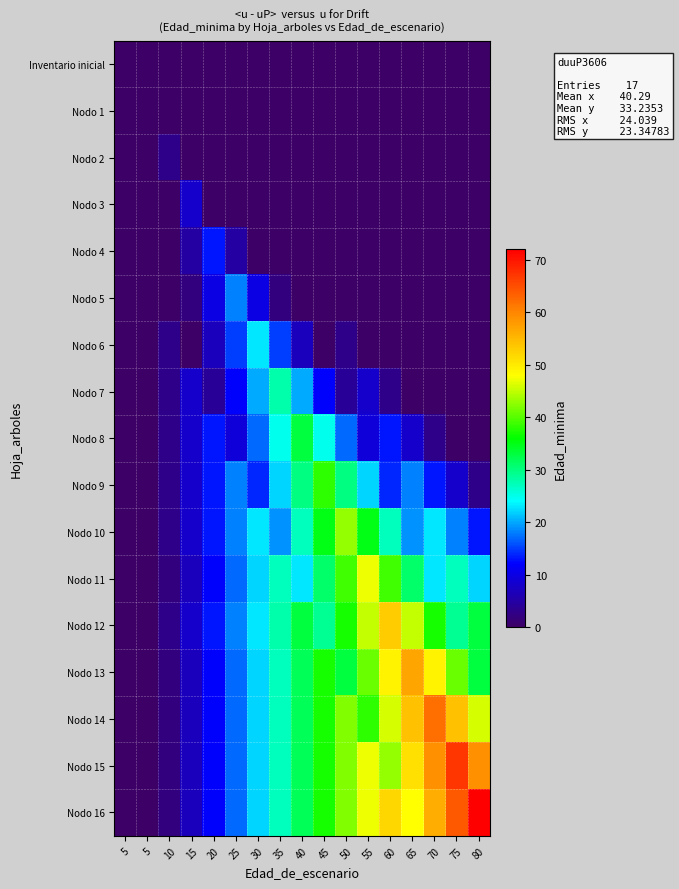

Reading left to right, extract all data points from this chart.

Inventario inicial: 5=0	5=0	10=0	15=0	20=0	25=0	30=0	35=0	40=0	45=0	50=0	55=0	60=0	65=0	70=0	75=0	80=0
Nodo 1: 5=0	5=0	10=0	15=0	20=0	25=0	30=0	35=0	40=0	45=0	50=0	55=0	60=0	65=0	70=0	75=0	80=0
Nodo 2: 5=0	5=0	10=3	15=0	20=0	25=0	30=0	35=0	40=0	45=0	50=0	55=0	60=0	65=0	70=0	75=0	80=0
Nodo 3: 5=0	5=0	10=0	15=8	20=0	25=0	30=0	35=0	40=0	45=0	50=0	55=0	60=0	65=0	70=0	75=0	80=0
Nodo 4: 5=0	5=0	10=0	15=5	20=13	25=5	30=0	35=0	40=0	45=0	50=0	55=0	60=0	65=0	70=0	75=0	80=0
Nodo 5: 5=0	5=0	10=0	15=2	20=10	25=18	30=10	35=2	40=0	45=0	50=0	55=0	60=0	65=0	70=0	75=0	80=0
Nodo 6: 5=0	5=0	10=3	15=0	20=7	25=15	30=23	35=15	40=7	45=0	50=3	55=0	60=0	65=0	70=0	75=0	80=0
Nodo 7: 5=0	5=0	10=3	15=8	20=4	25=12	30=20	35=28	40=20	45=12	50=4	55=8	60=3	65=0	70=0	75=0	80=0
Nodo 8: 5=0	5=0	10=3	15=8	20=13	25=9	30=17	35=25	40=33	45=25	50=17	55=9	60=13	65=8	70=3	75=0	80=0
Nodo 9: 5=0	5=0	10=3	15=8	20=13	25=18	30=14	35=22	40=30	45=38	50=30	55=22	60=14	65=18	70=13	75=8	80=3
Nodo 10: 5=0	5=0	10=3	15=8	20=13	25=18	30=23	35=19	40=27	45=35	50=43	55=35	60=27	65=19	70=23	75=18	80=13
Nodo 11: 5=0	5=0	10=2	15=7	20=12	25=17	30=22	35=27	40=23	45=31	50=39	55=47	60=39	65=31	70=23	75=27	80=22
Nodo 12: 5=0	5=0	10=3	15=8	20=13	25=18	30=23	35=28	40=33	45=29	50=37	55=45	60=53	65=45	70=37	75=29	80=33
Nodo 13: 5=0	5=0	10=2	15=7	20=12	25=17	30=22	35=27	40=32	45=37	50=33	55=41	60=49	65=57	70=49	75=41	80=33
Nodo 14: 5=0	5=0	10=2	15=7	20=12	25=17	30=22	35=27	40=32	45=37	50=42	55=38	60=46	65=54	70=62	75=54	80=46
Nodo 15: 5=0	5=0	10=2	15=7	20=12	25=17	30=22	35=27	40=32	45=37	50=42	55=47	60=43	65=51	70=59	75=67	80=59
Nodo 16: 5=0	5=0	10=2	15=7	20=12	25=17	30=22	35=27	40=32	45=37	50=42	55=47	60=52	65=48	70=56	75=64	80=72